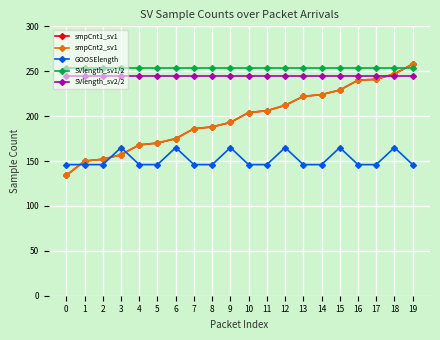

Is this an area chart (filled region under the line)?

No